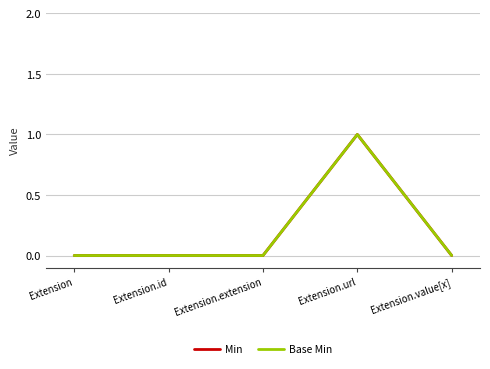

Does the chart display data point markers on the line(s)?

No